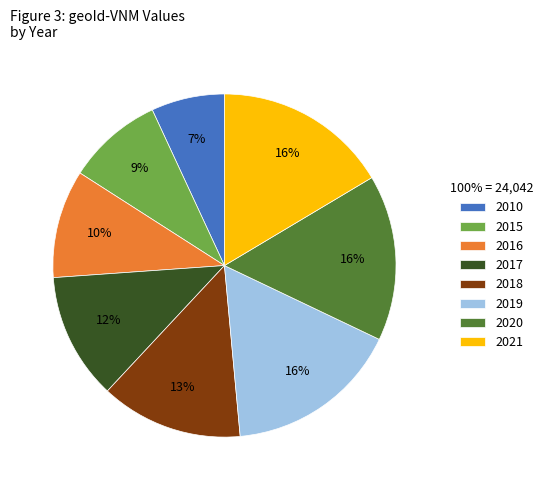

Between 2010 and 2018, which is larger?

2018